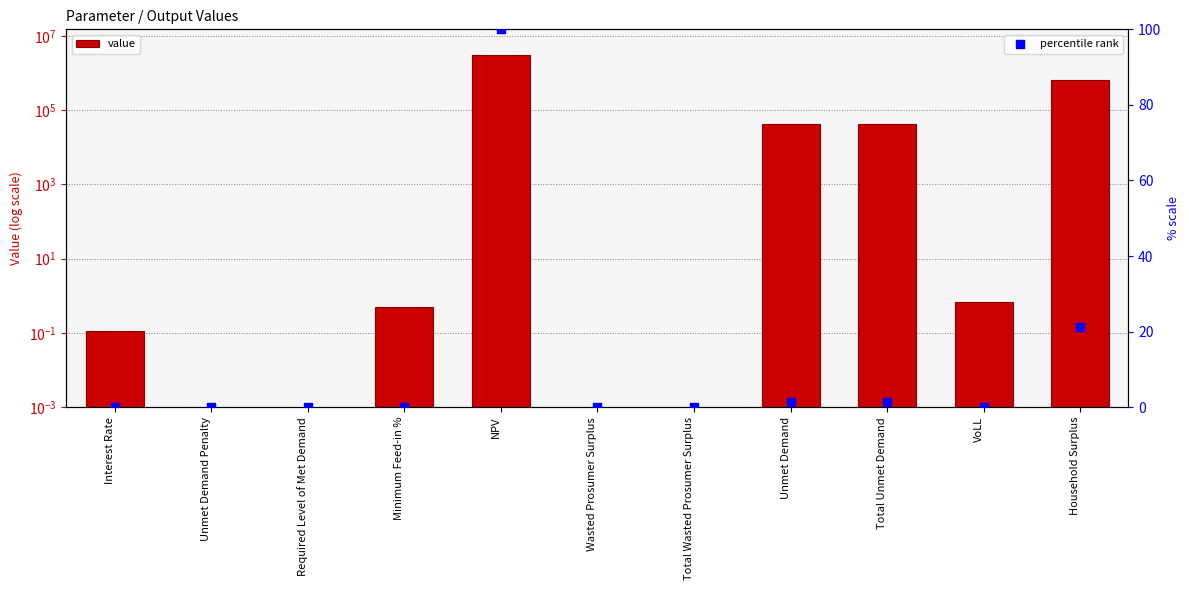

What are all the series names shown in the legend?

value, percentile rank